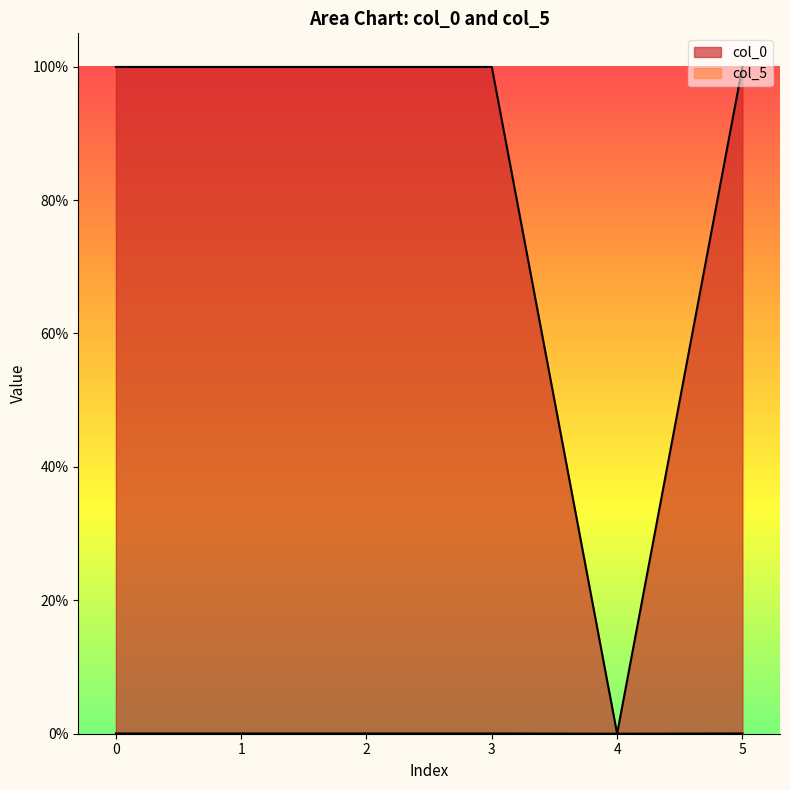

True or false: col_0 and col_5 intersect in this chart.

False